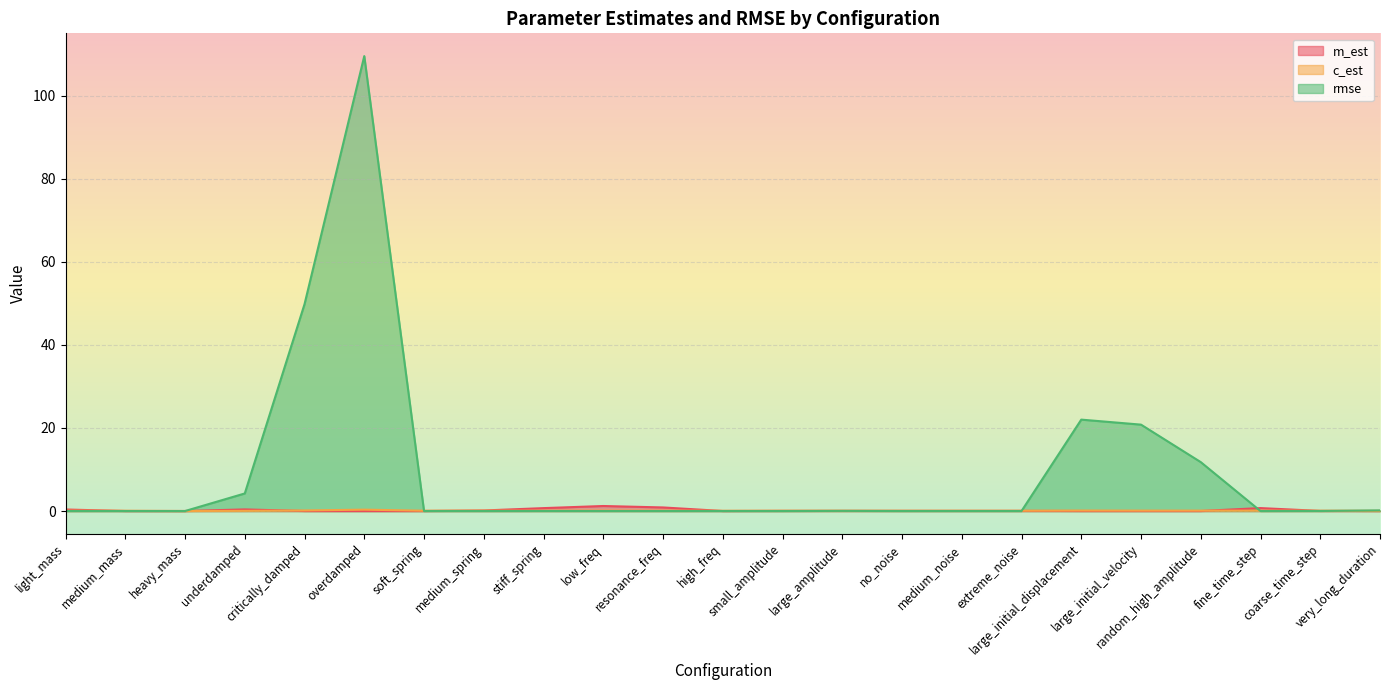

How many intersections are there between rmse and c_est?

5